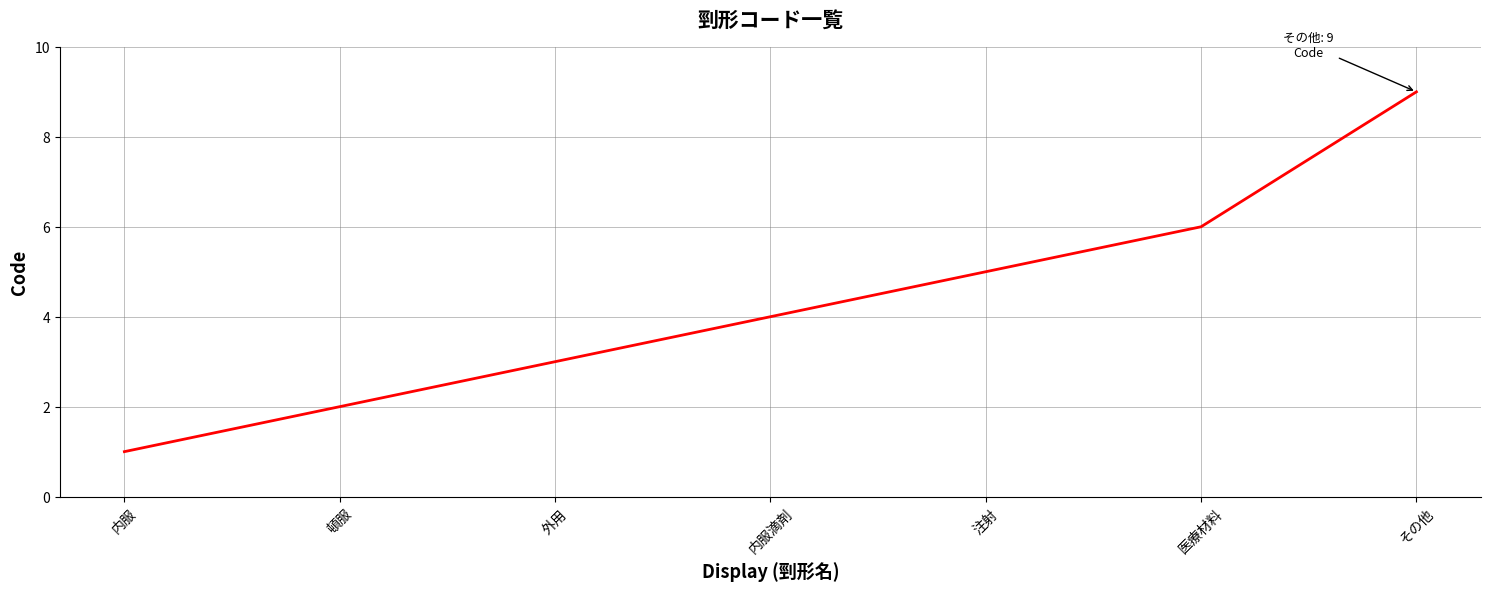

The value at その他 is 3. True or false?

False